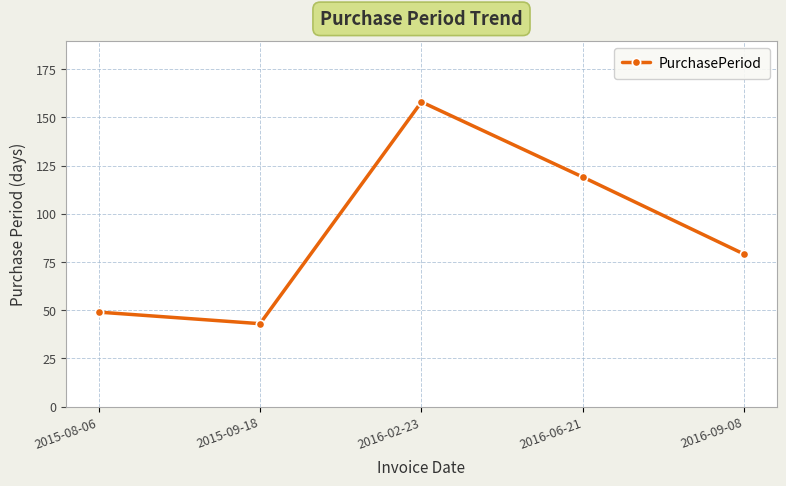

What is the change in value from 2015-08-06 to 2016-06-21?

+70